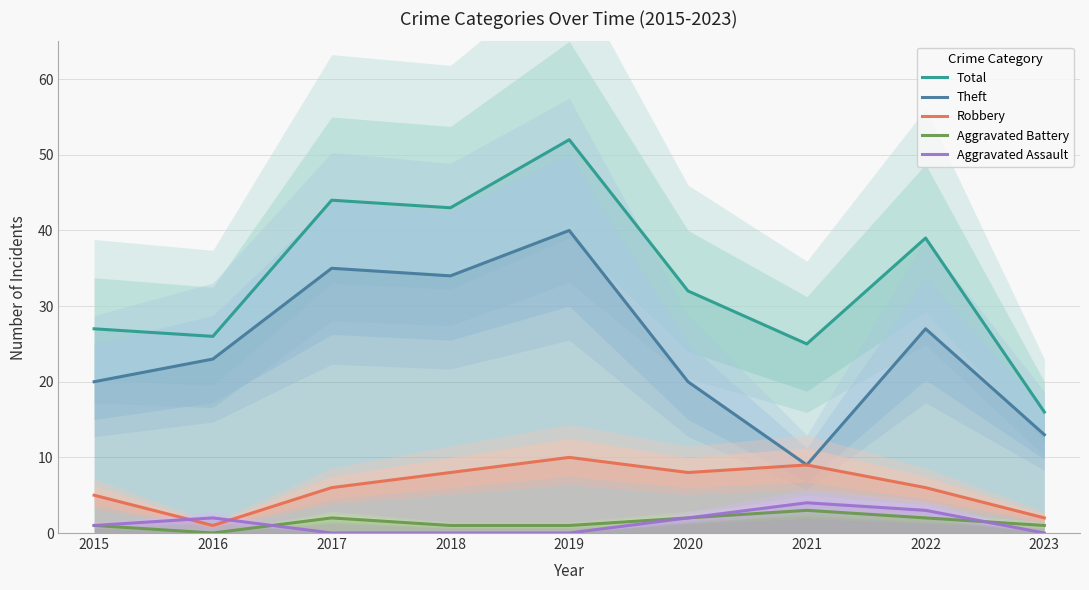

At which label is Theft closest to 24?

2016